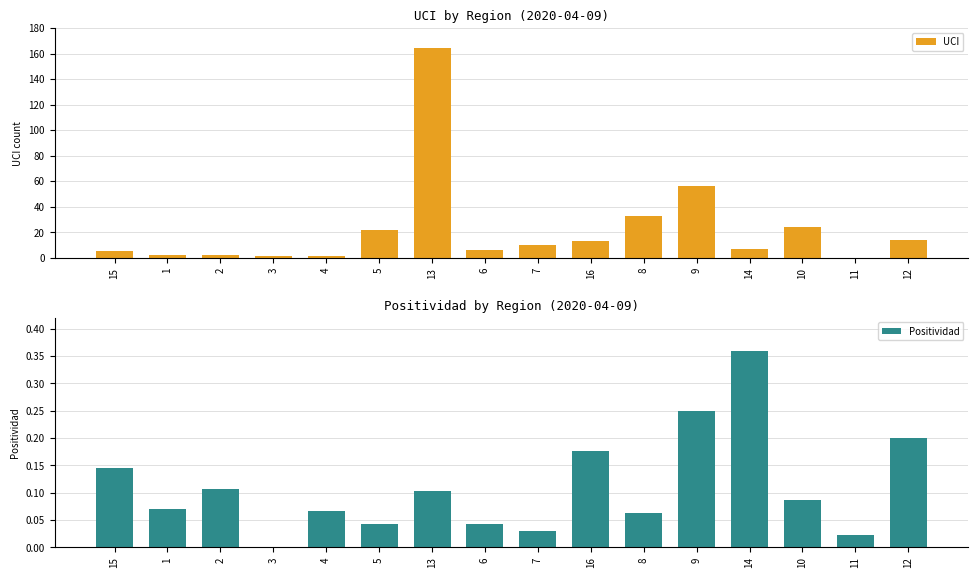

How many bars are there in total?

32